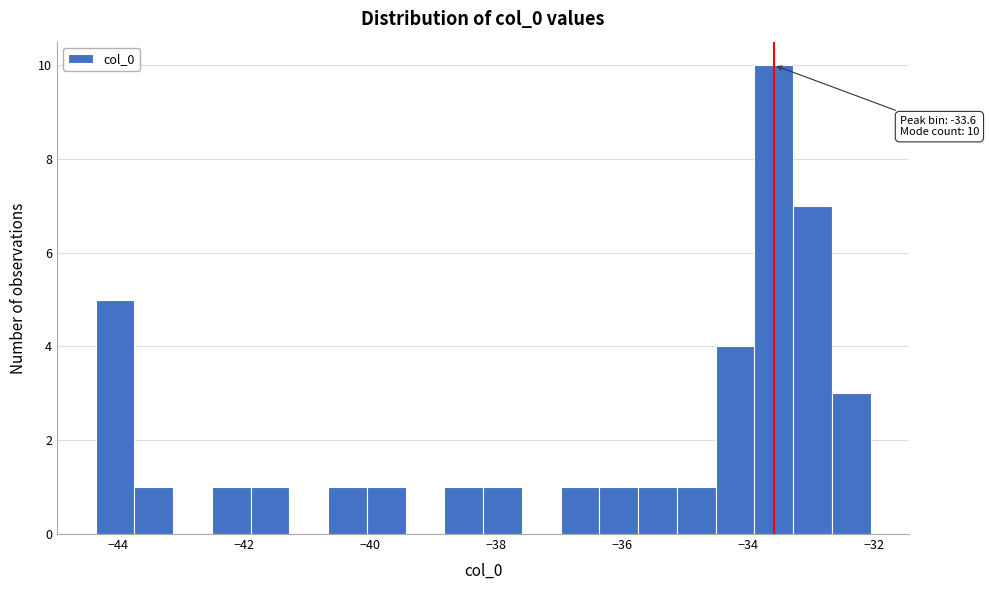

Read against the x-axis, roughly where is the centre of the tallest bar?

-33.6